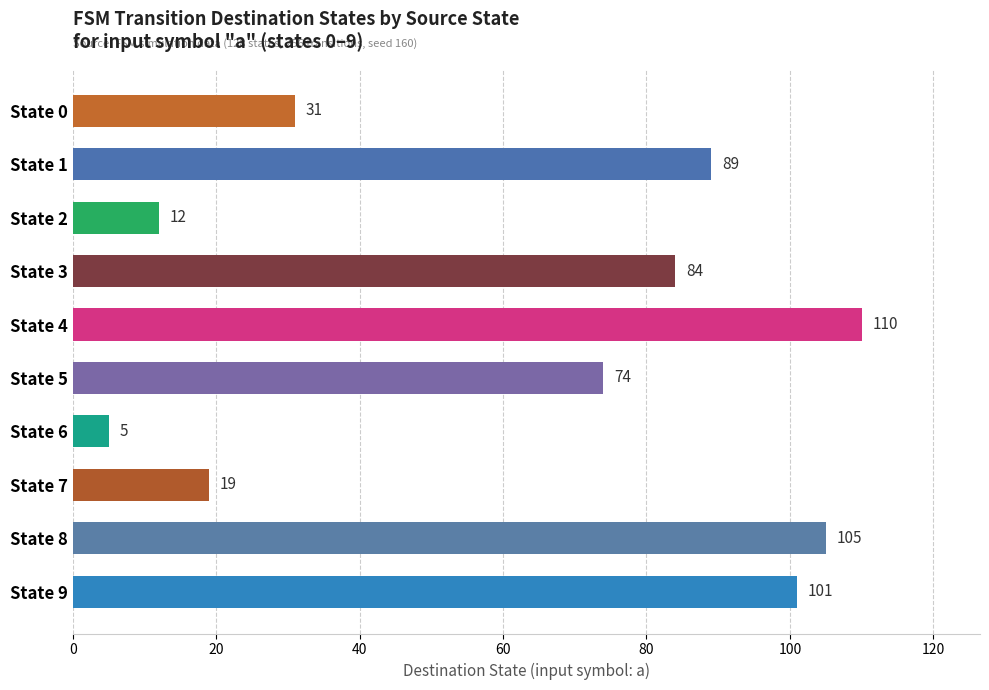

Is it true that the value at State 7 is 19?

True